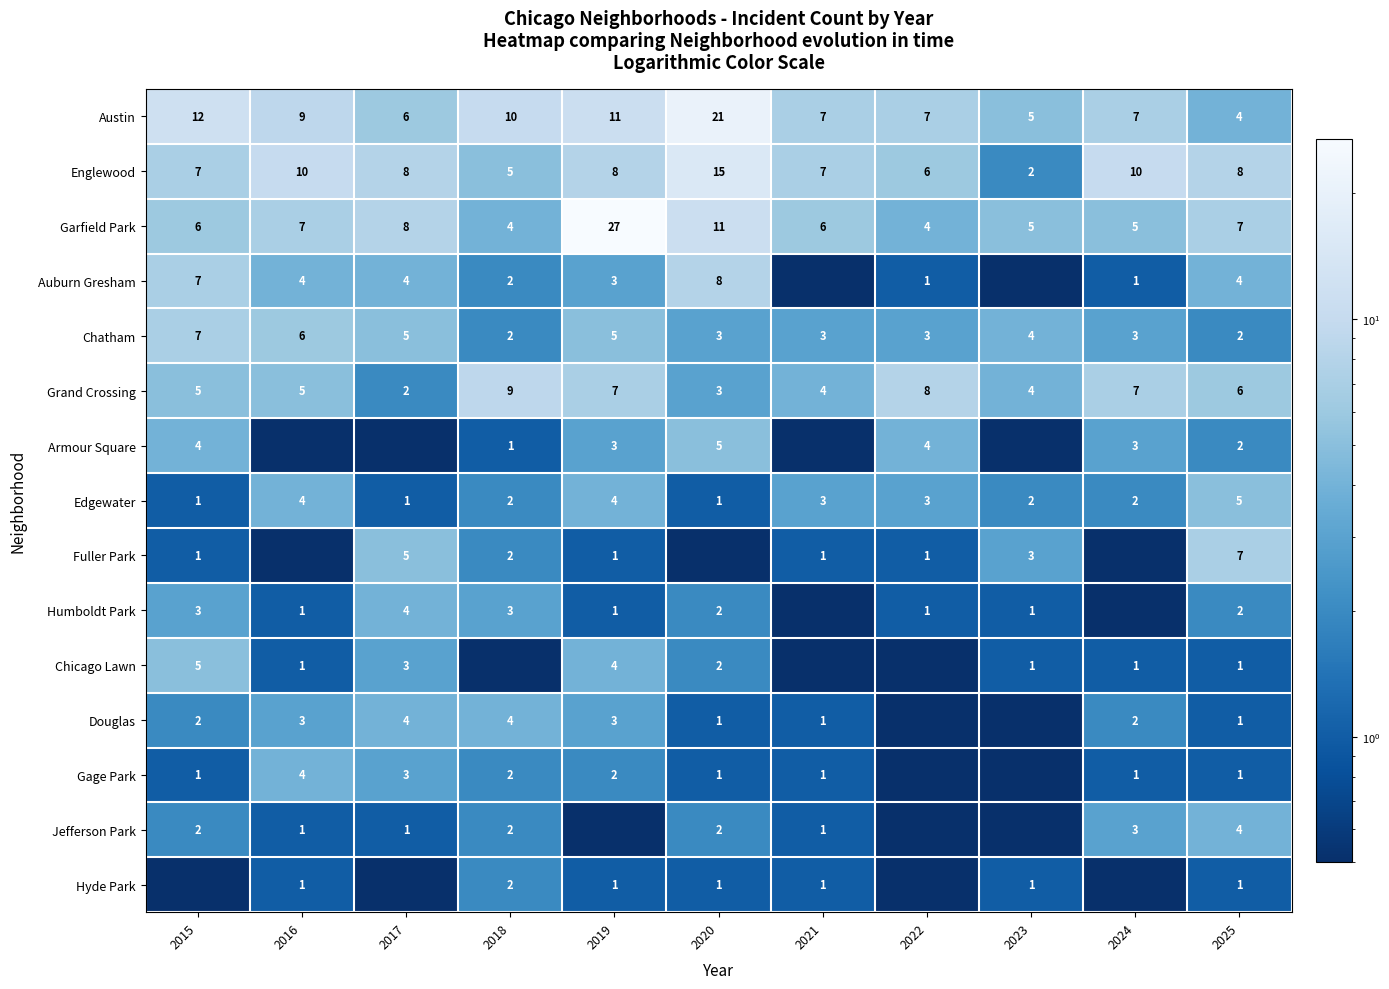

What is the sum of the Grand Crossing values at 2022 and 2023?

12.0